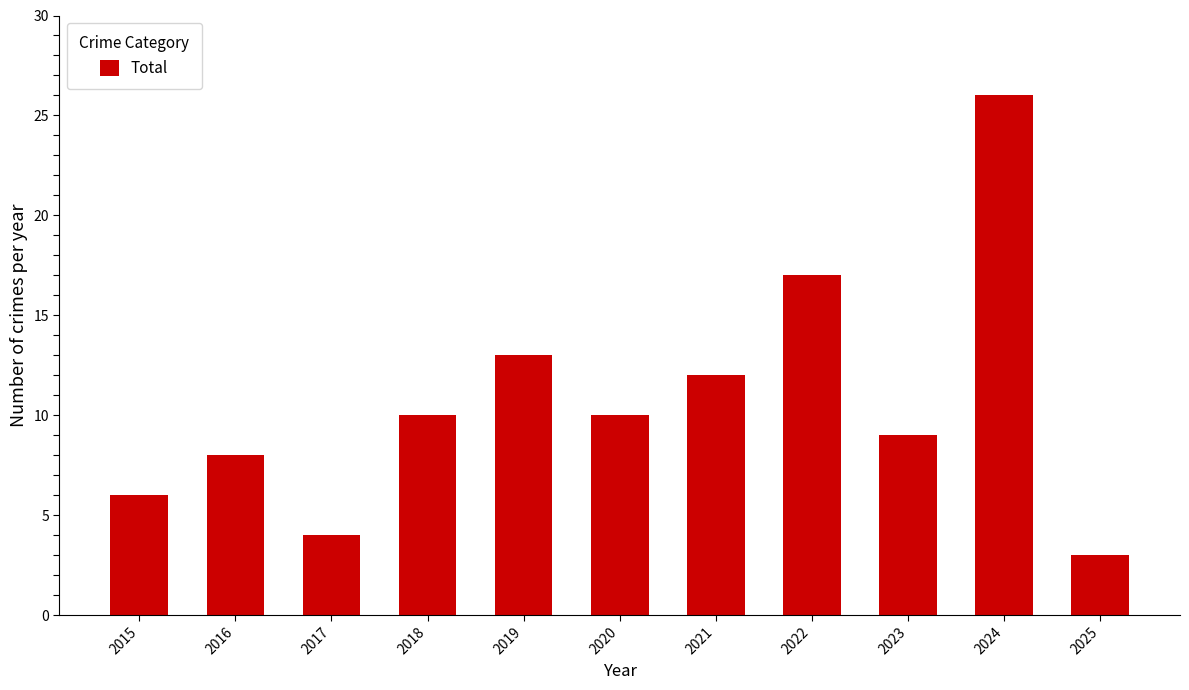

What is the value of the 1st bar from the left?

6